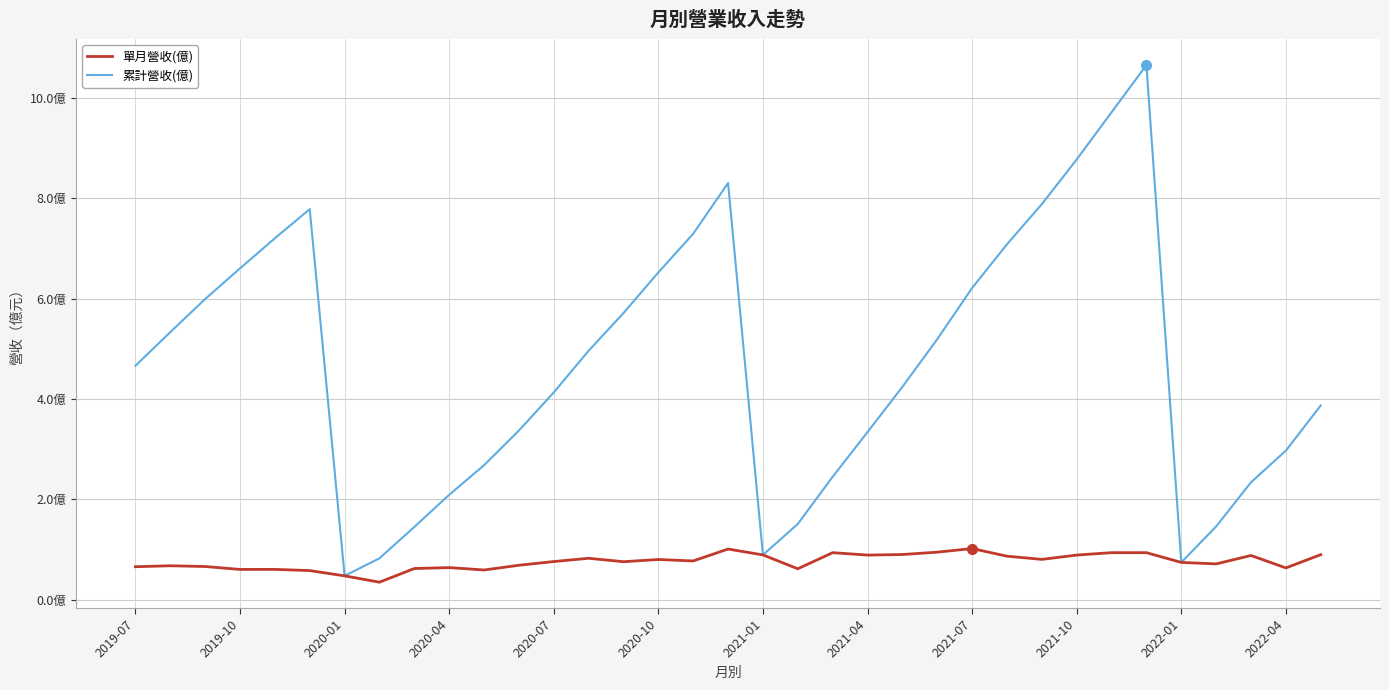

At which label does 累計營收(億) reach its minimum?

2020-01